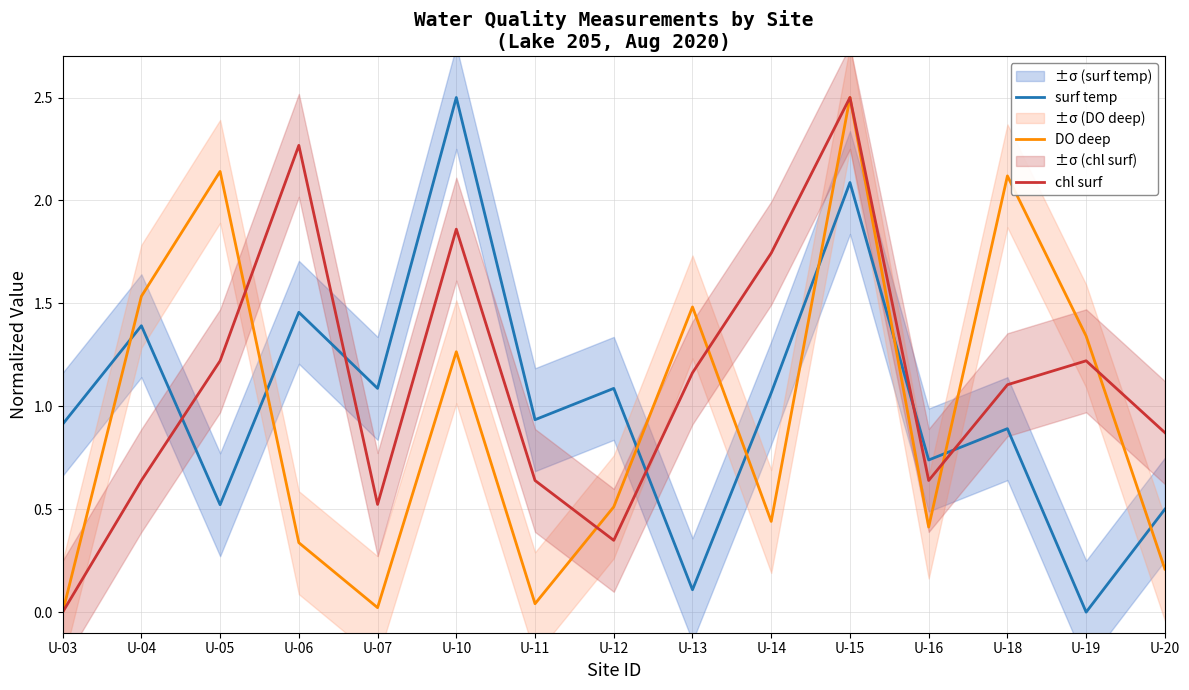

How many series are shown in this chart?

3